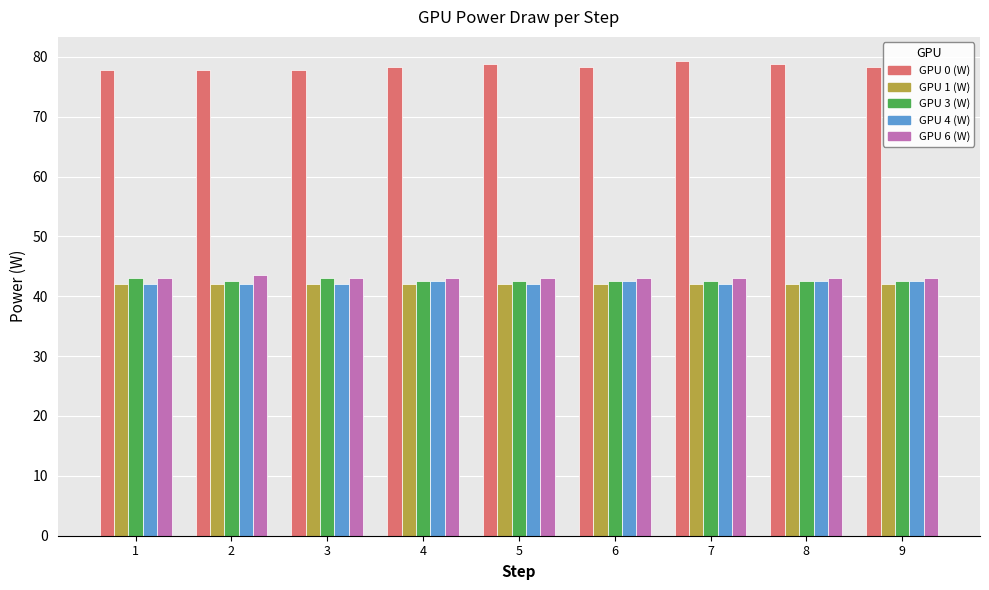

How many groups of bars are there?

9